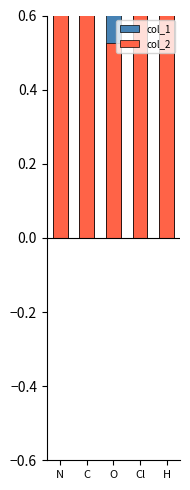

What is the difference between the maximum and minimum values in the col_2 series?

2.8